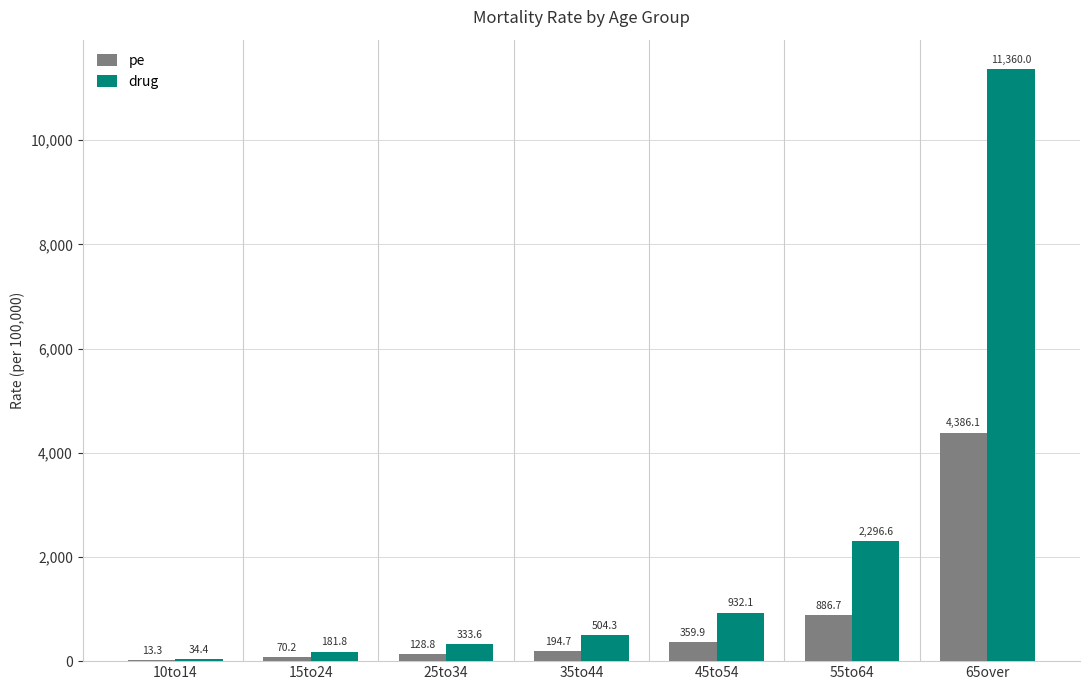

At which label does pe reach its peak?

65over